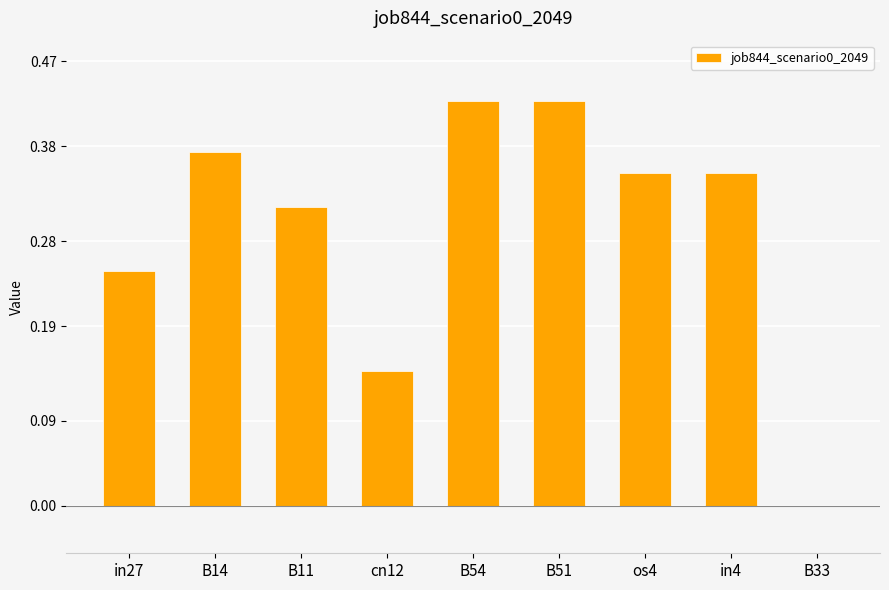

Which has a higher value, B14 or in4?

B14